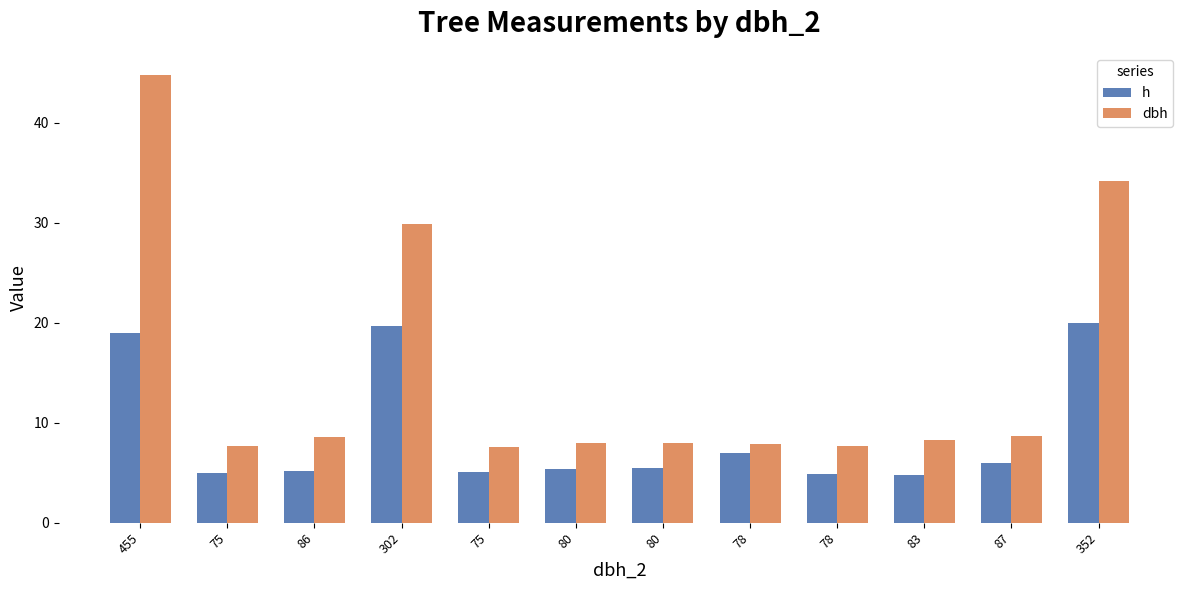

What is the greatest value displayed?

44.8